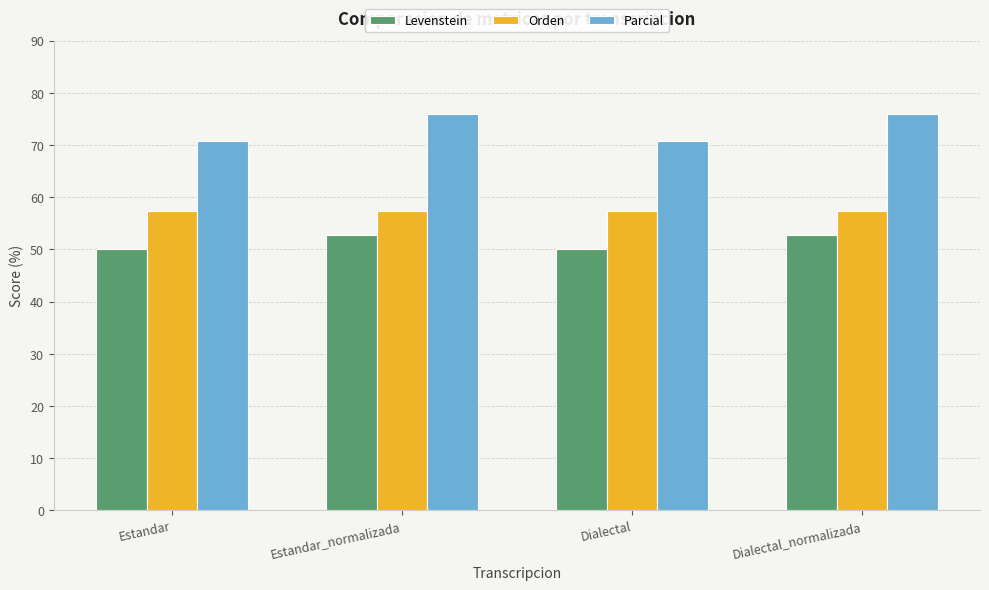

Reading right to left, transcribe all the data shown in this chart.

Levenstein: Dialectal_normalizada=52.9	Dialectal=50.0	Estandar_normalizada=52.9	Estandar=50.0
Orden: Dialectal_normalizada=57.4	Dialectal=57.4	Estandar_normalizada=57.4	Estandar=57.4
Parcial: Dialectal_normalizada=75.9	Dialectal=70.8	Estandar_normalizada=75.9	Estandar=70.8